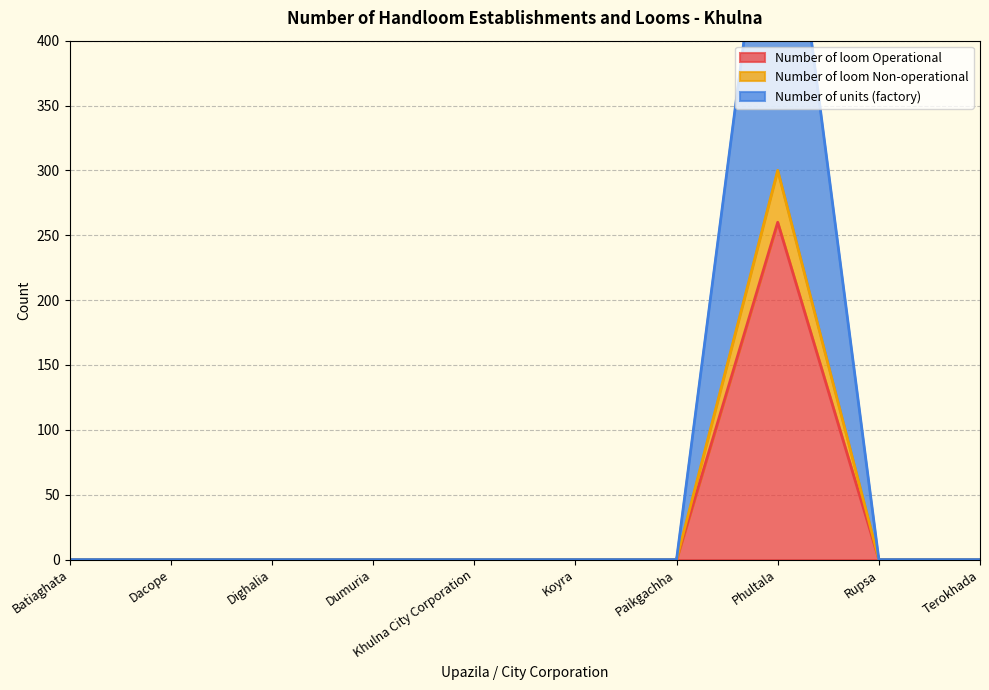

What are all the series names shown in the legend?

Number of loom Operational, Number of loom Non-operational, Number of units (factory)